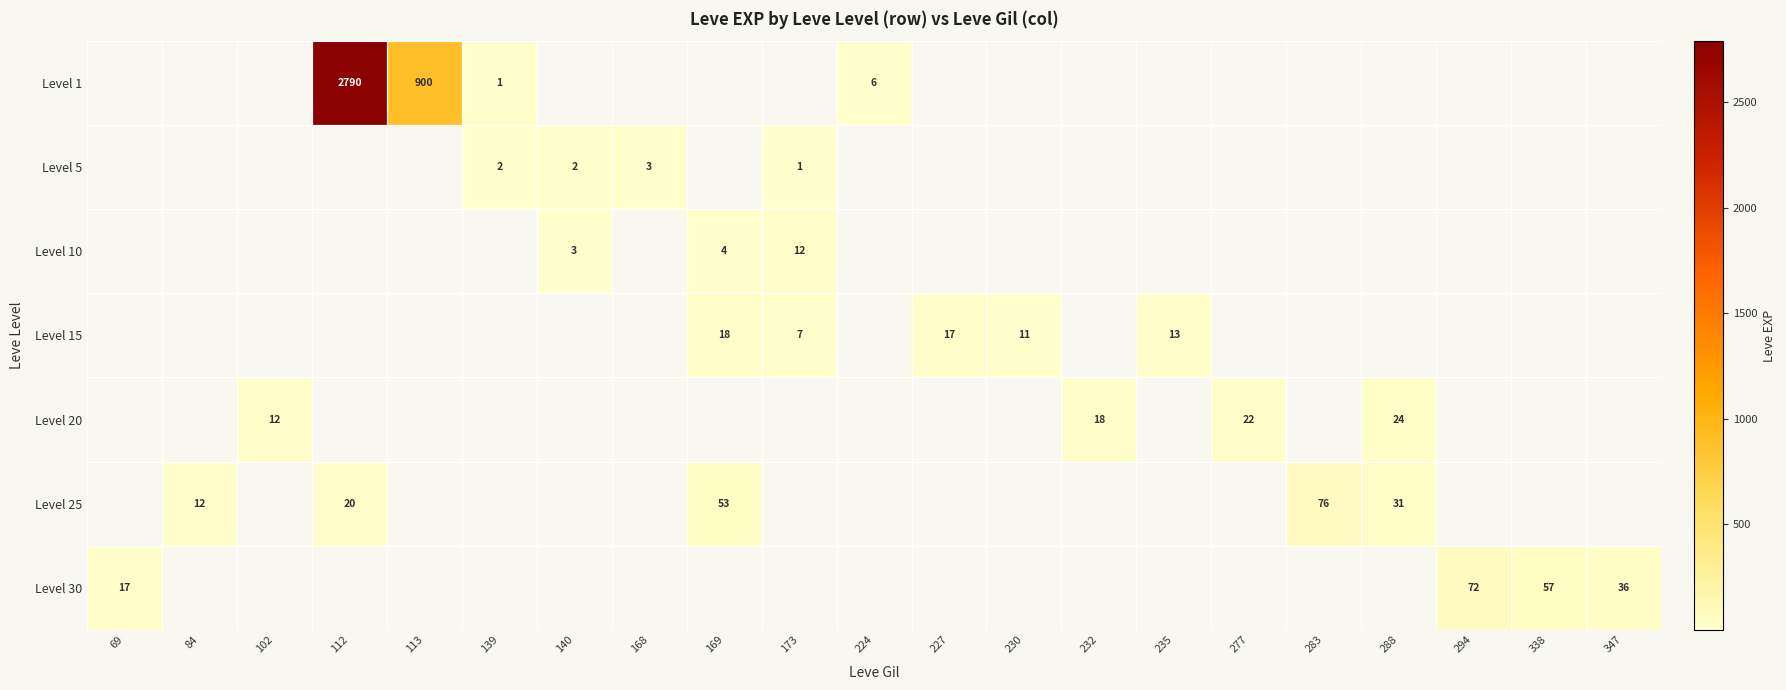

The value of Level 25 at 84 is 3. True or false?

False